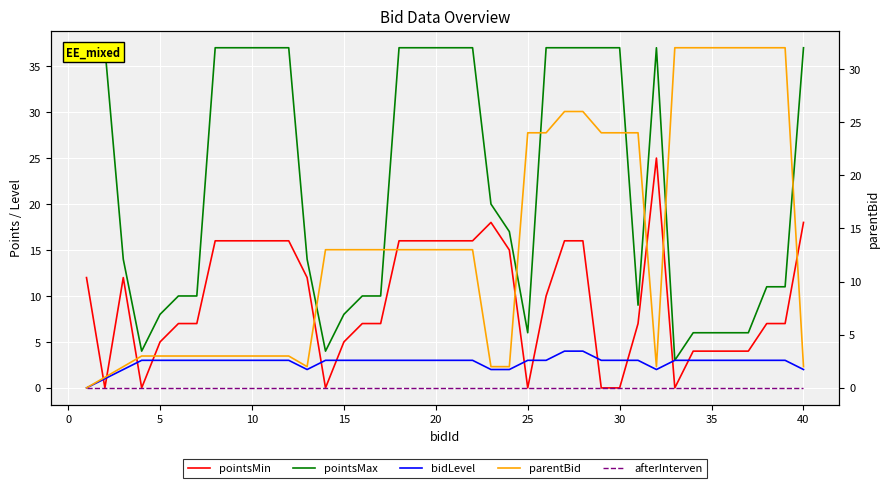

List the series in order of their peak value, lowest first.

afterInterven, bidLevel, pointsMin, parentBid, pointsMax